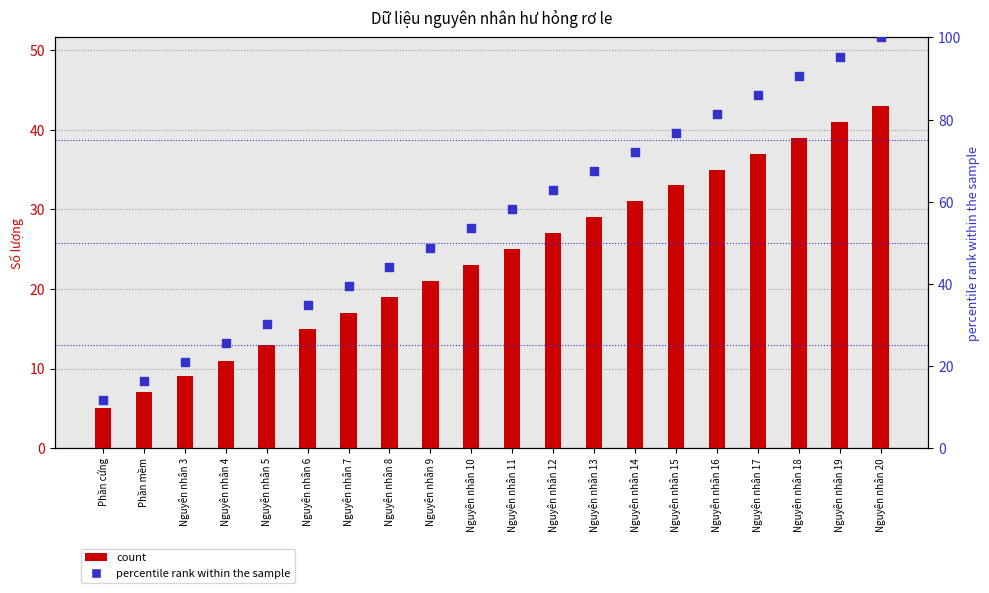

Which series contains the highest Y value?

% rank